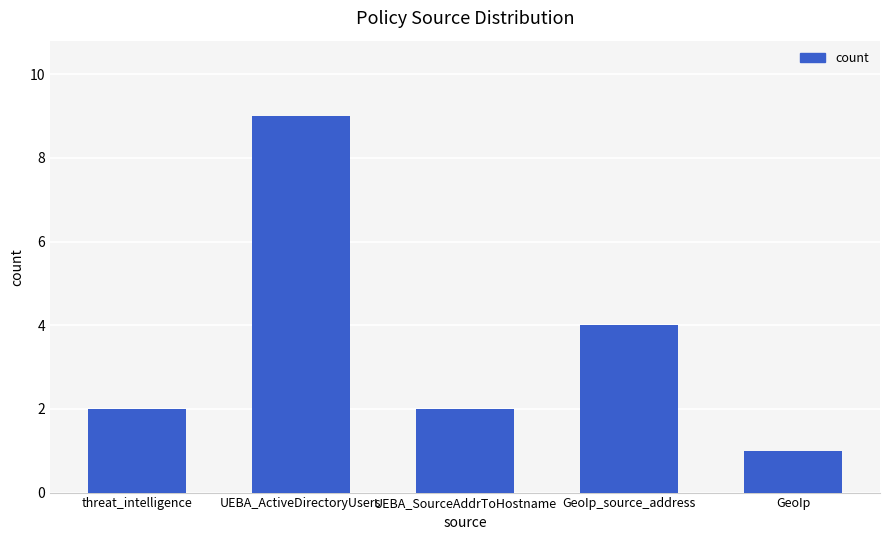

What is the ratio of the value at threat_intelligence to the value at GeoIp_source_address?

0.5